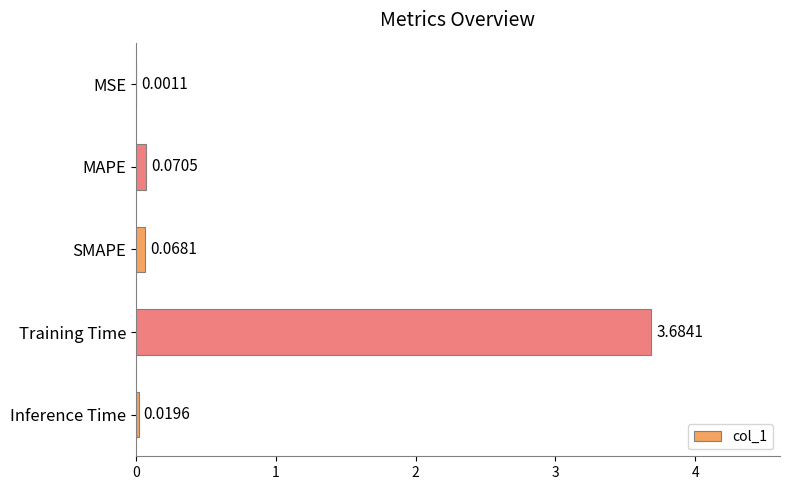

Are the bars horizontal?

Yes